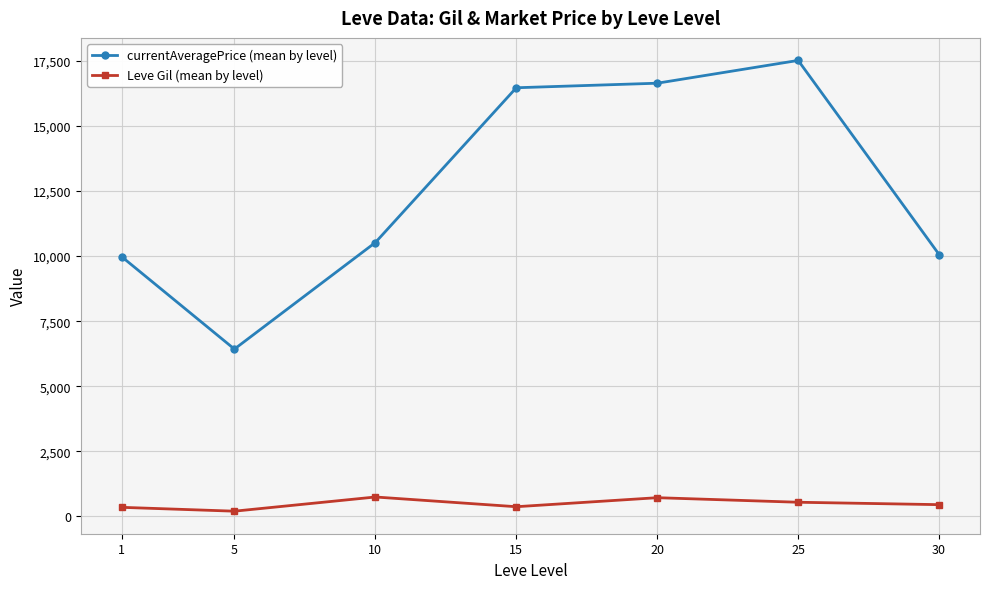

How many interior local peaks does the currentAveragePrice (mean by level) series have?

1